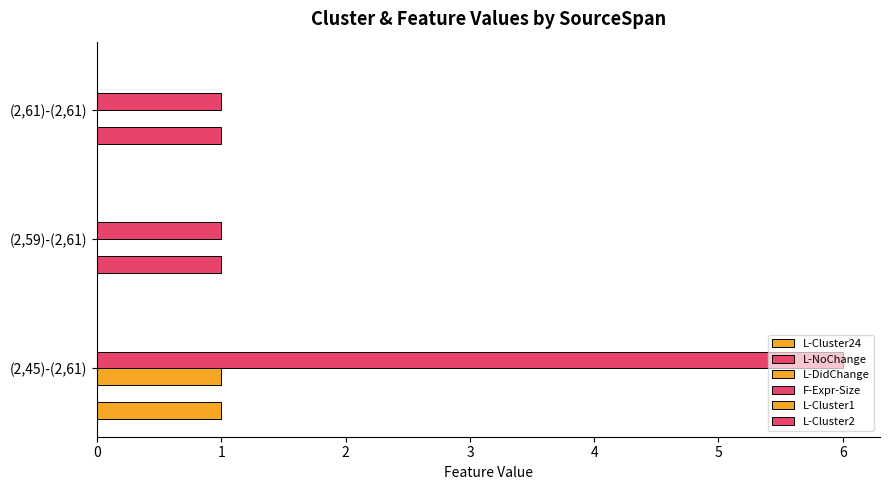

Count the number of categories in the chart.

3